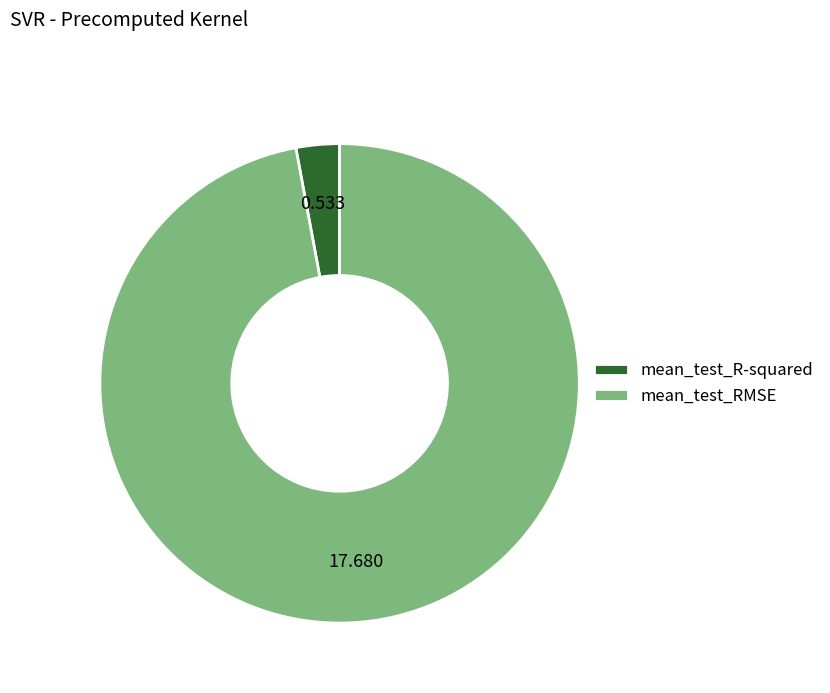

Do mean_test_RMSE and mean_test_R-squared together represent more than half of the pie?

Yes